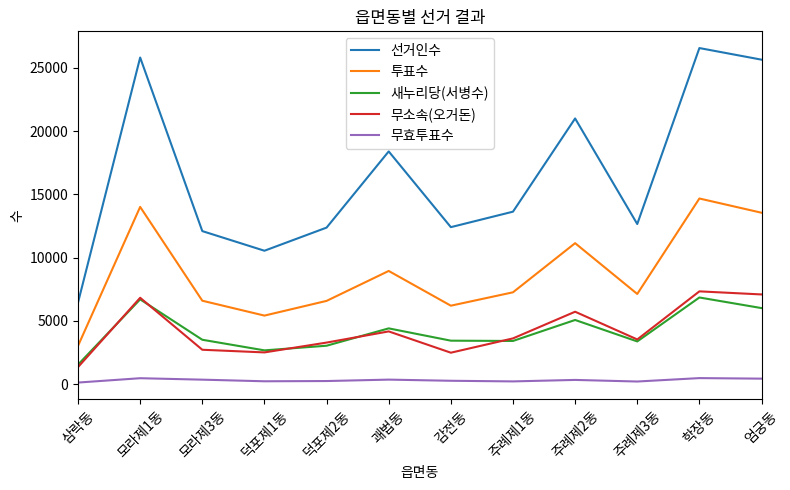

The value of 선거인수 at 괘법동 is 26274. True or false?

False